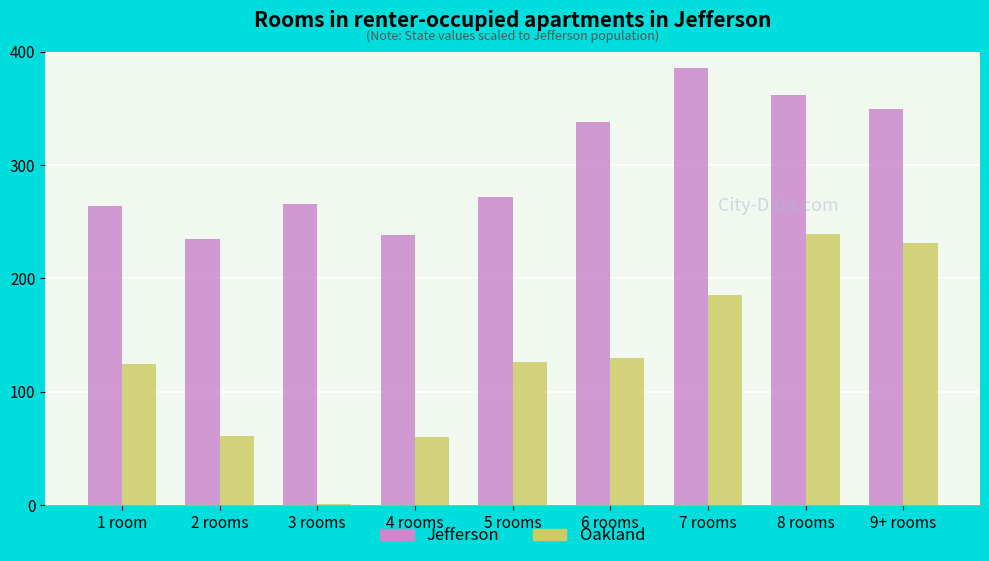

What is the sum of the Oakland values at 1 room and 2 rooms?

185.6